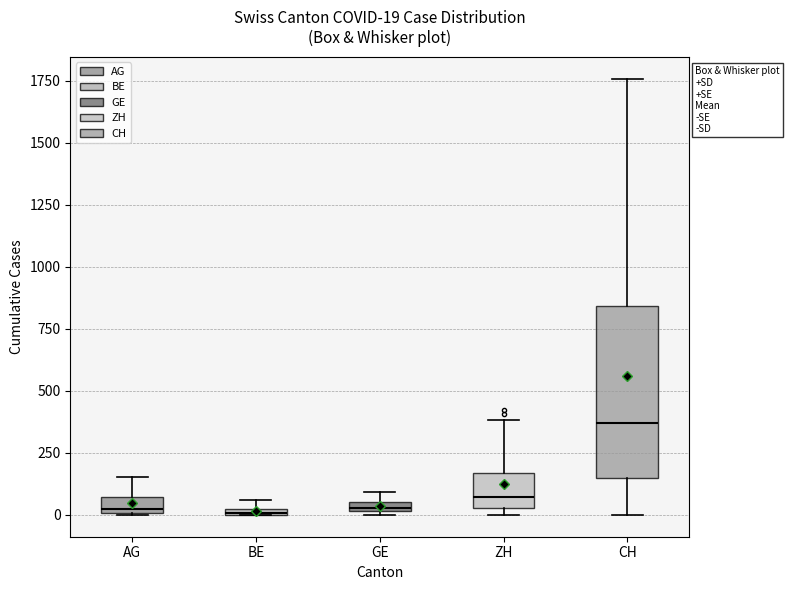

Which box has the highest median line?

CH